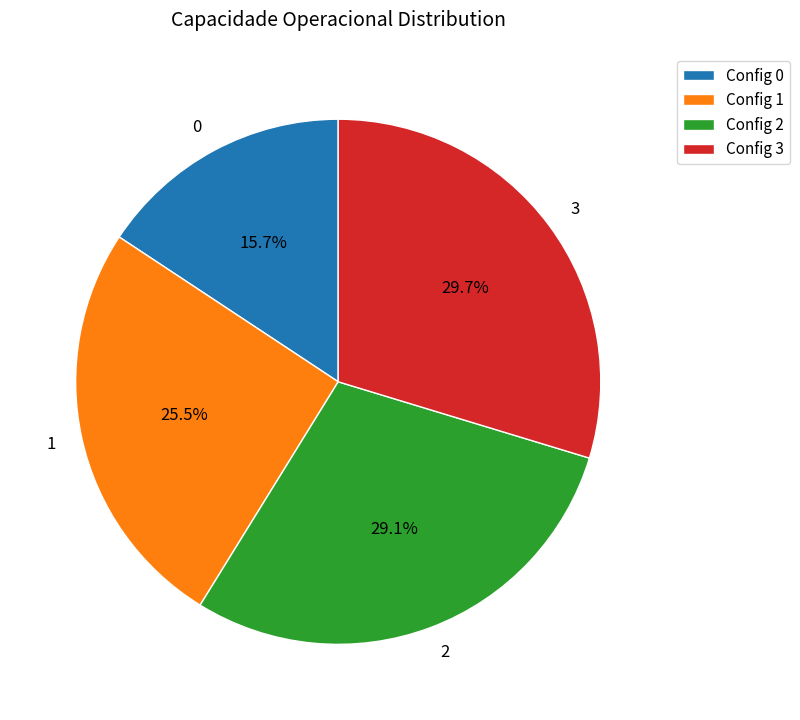

Does any single category account for the majority?

No